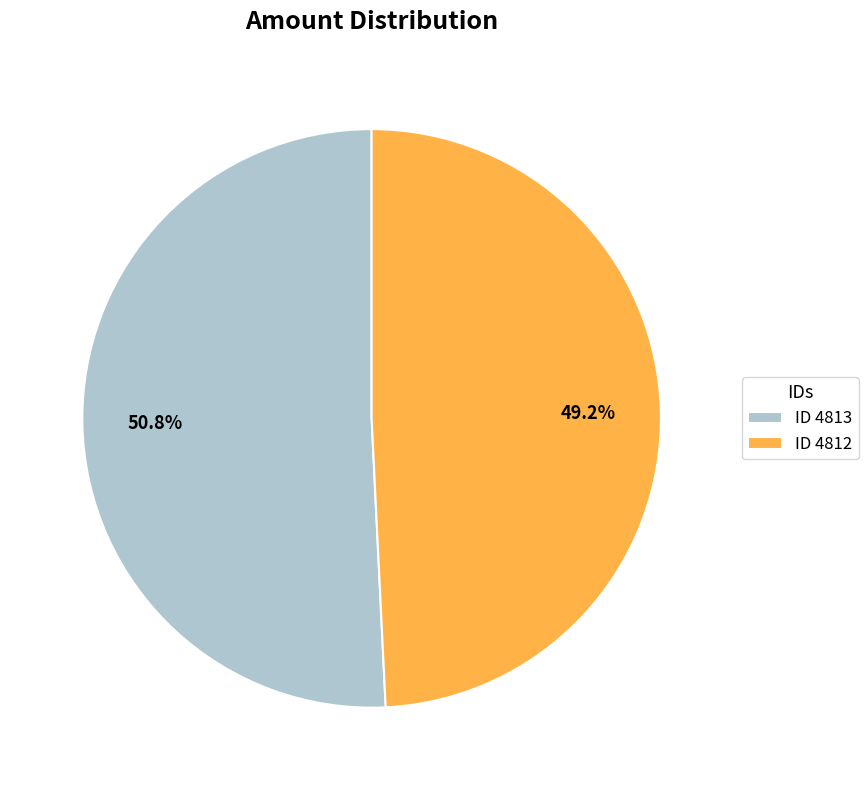

What is the ratio of the value at ID 4813 to the value at ID 4812?

1.0